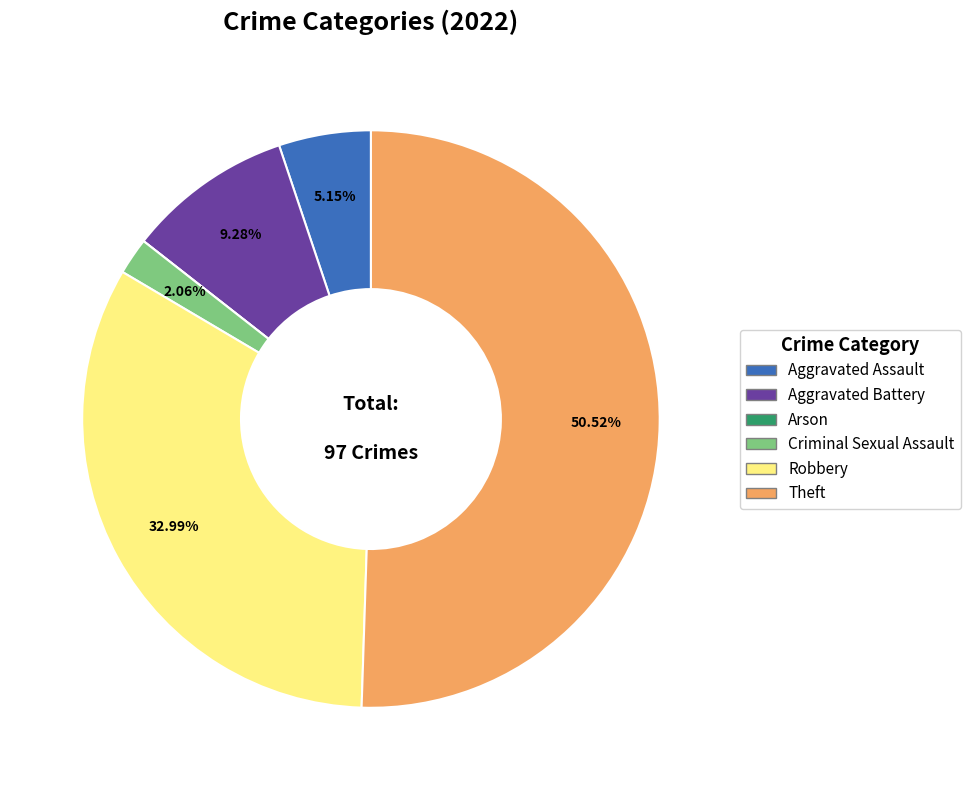

To the nearest percent, what is the difference between the largest and smallest slice percentages?

51%